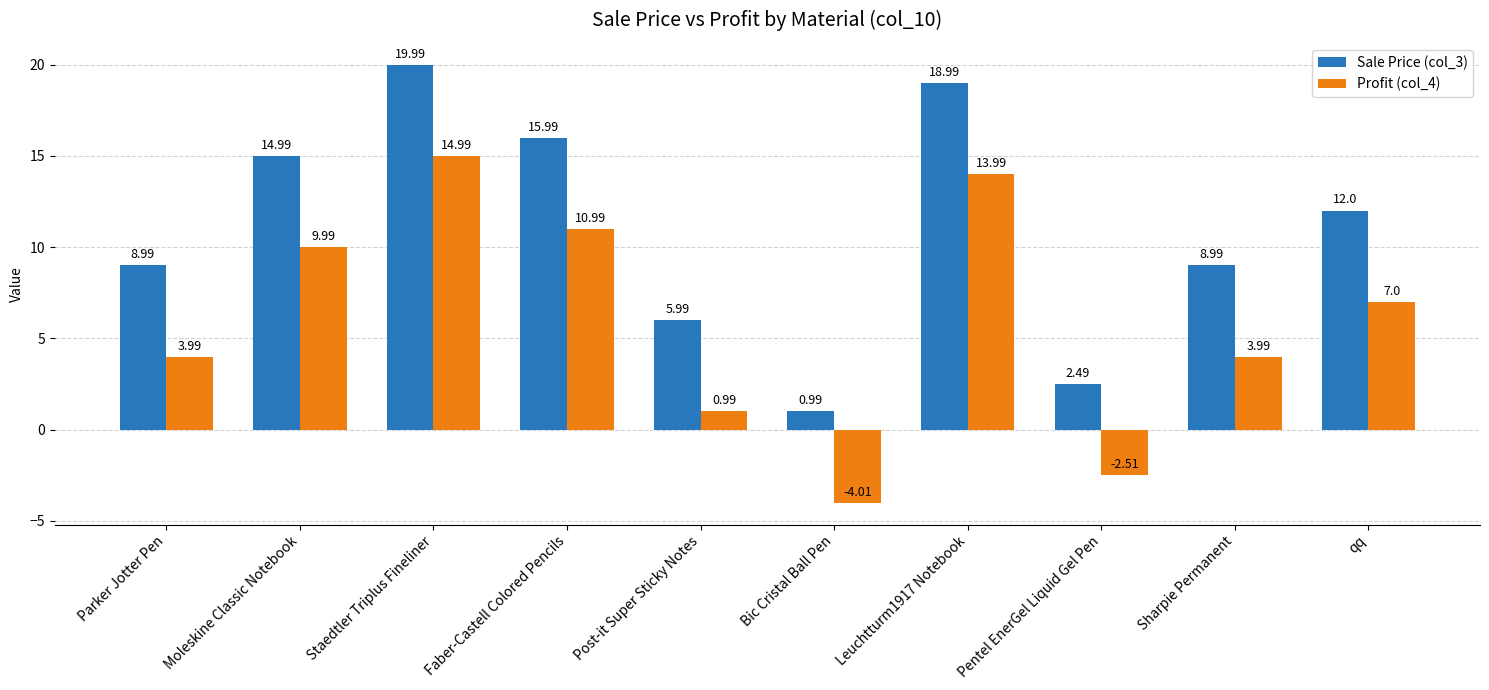

True or false: Profit (col_4) has a value of 19.6 at Faber-Castell Colored Pencils.

False